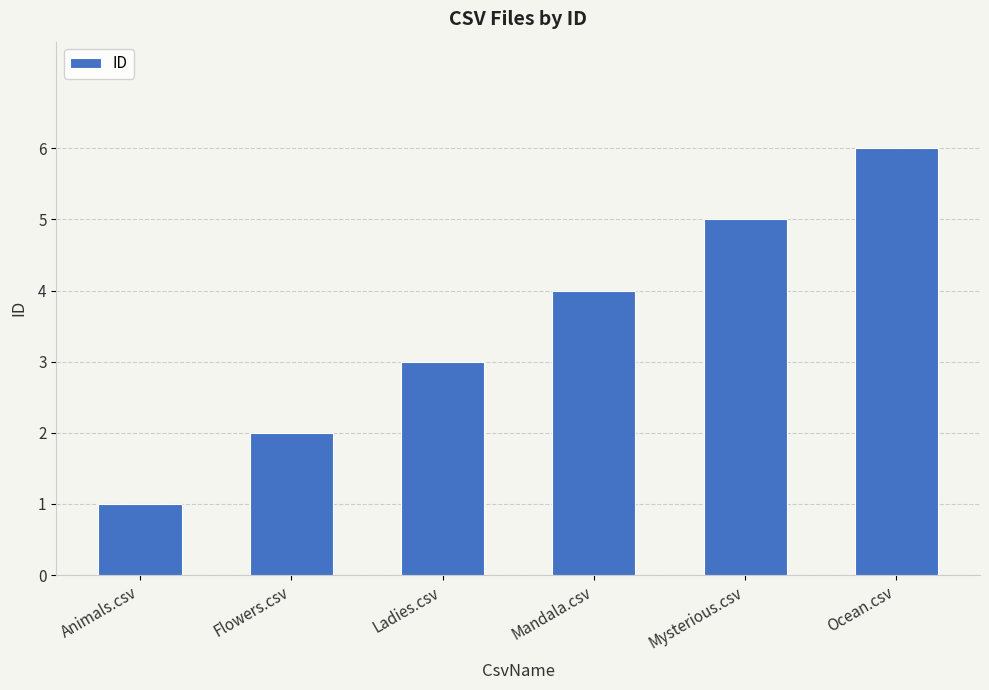

Reading left to right, extract all data points from this chart.

1	2	3	4	5	6